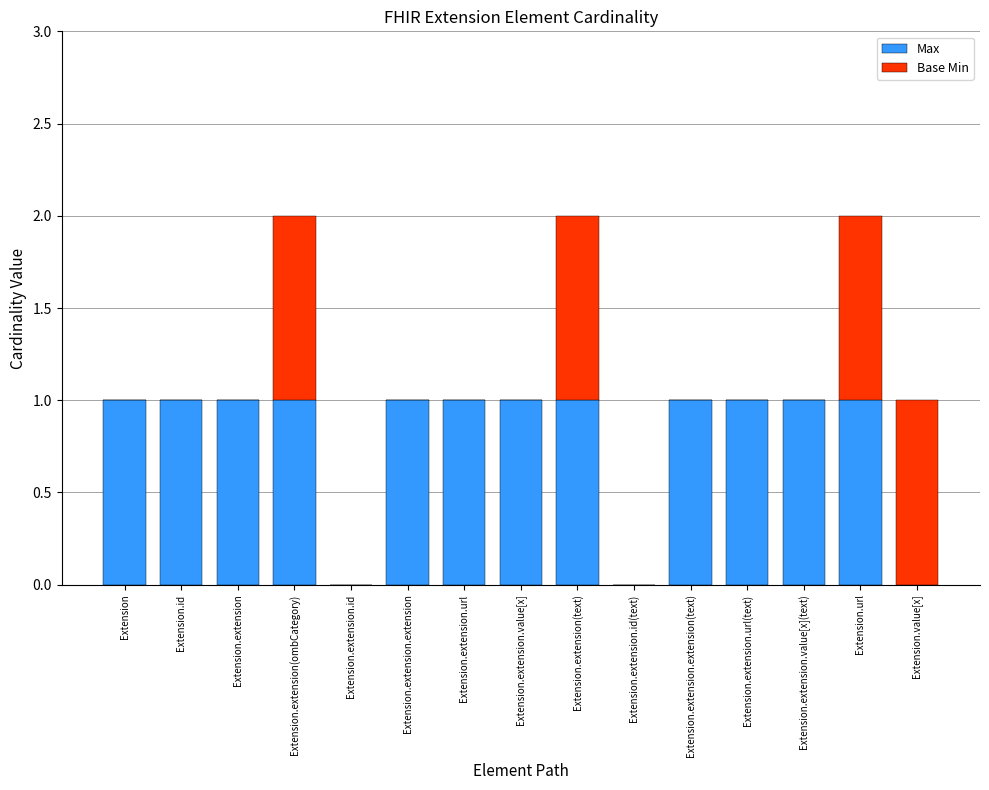

Is it true that Max equals 0 at Extension.extension.id?

True